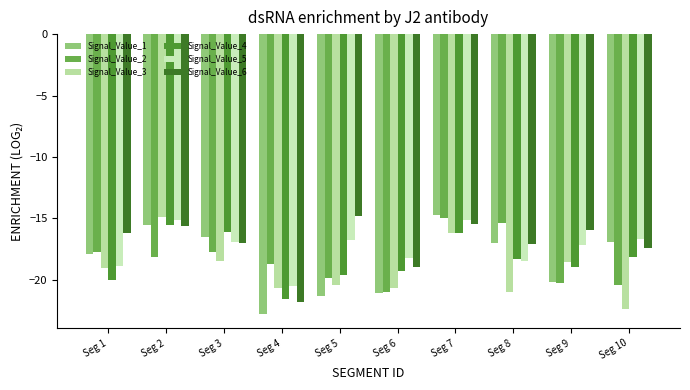

At which category is the sum across all series the highest?

Seg 7